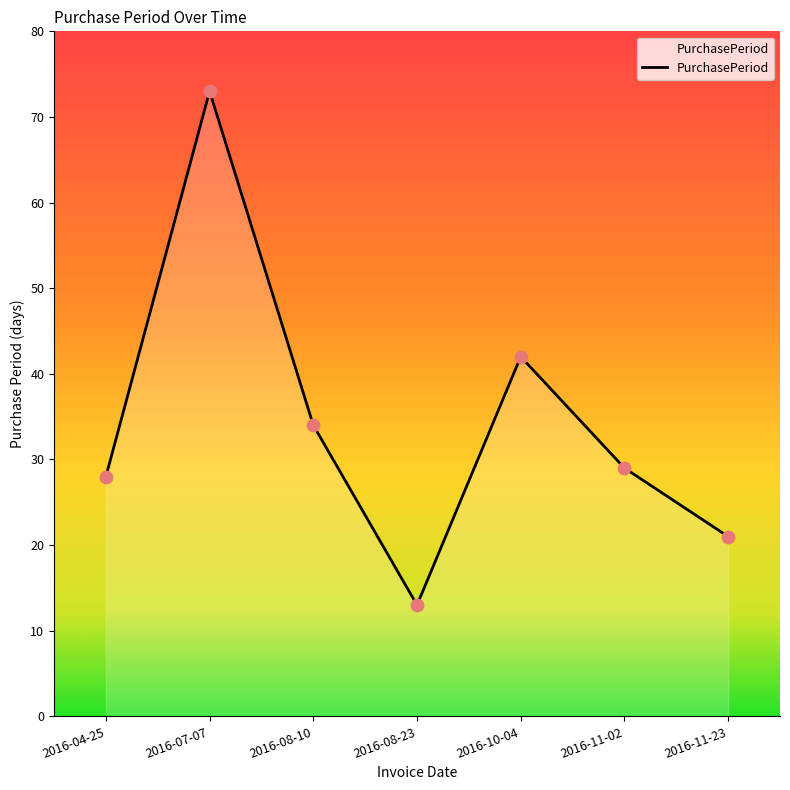

What is the ratio of the value at 2016-11-02 to the value at 2016-07-07?

0.4